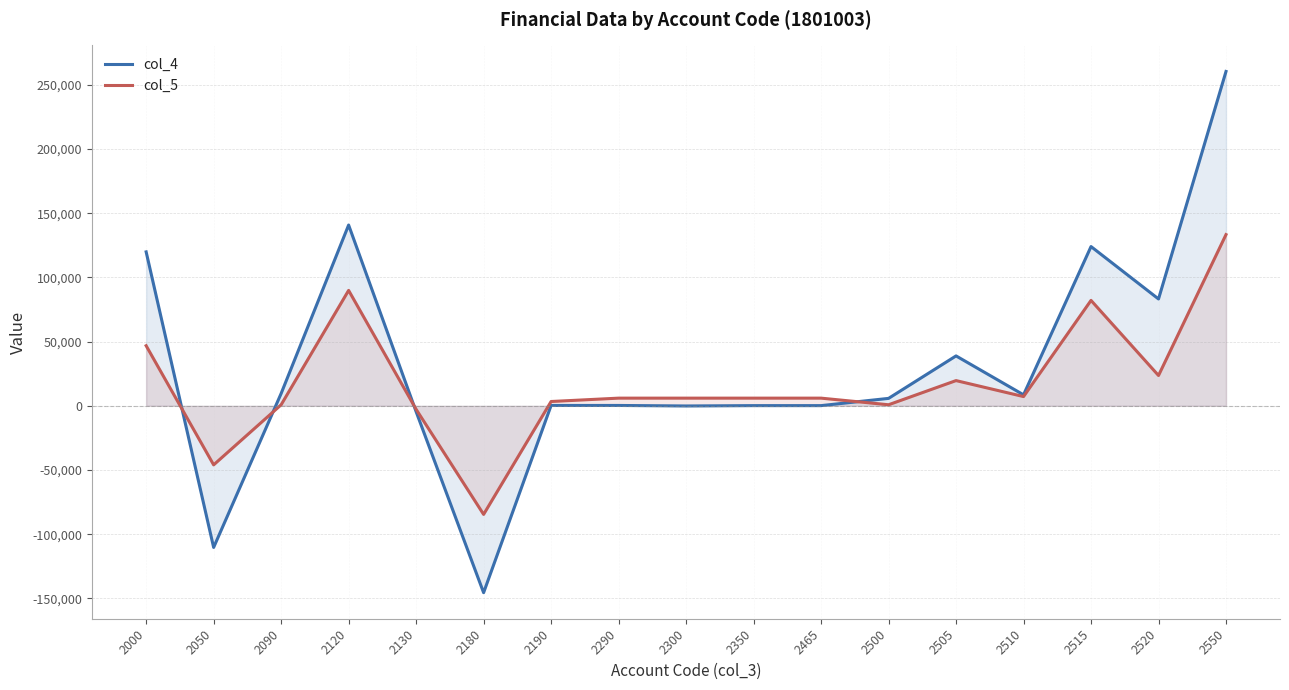

The value of col_4 at 2190 is 379. True or false?

False